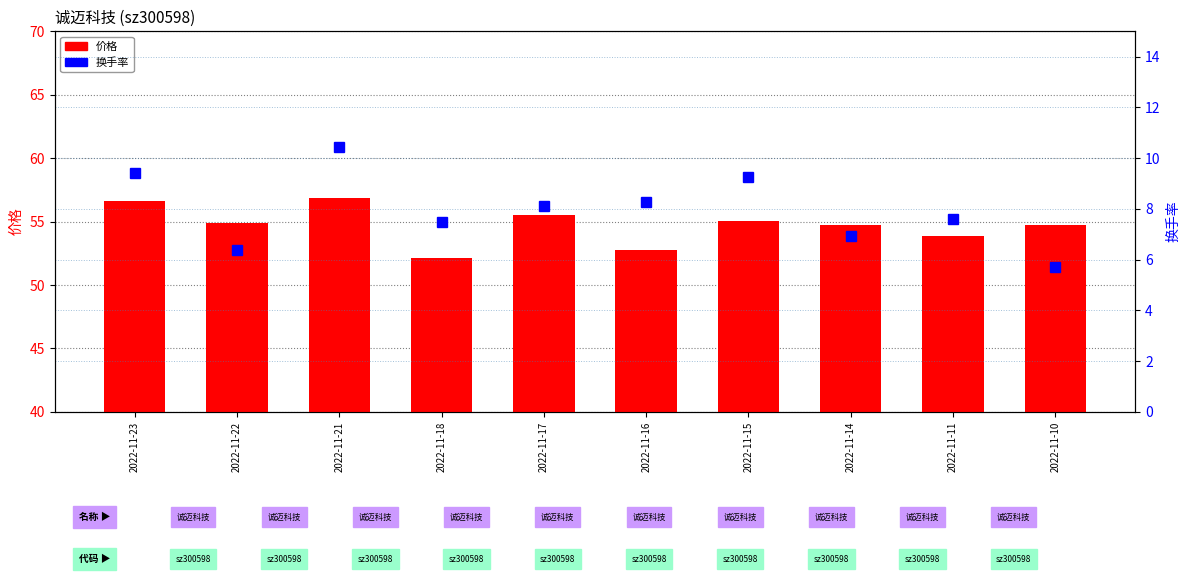

Reading right to left, extract all data points from this chart.

价格: 54.7	53.9	54.7	55.1	52.8	55.5	52.1	56.9	54.9	56.6
换手率: 5.7	7.6	6.9	9.3	8.3	8.1	7.5	10.4	6.4	9.4